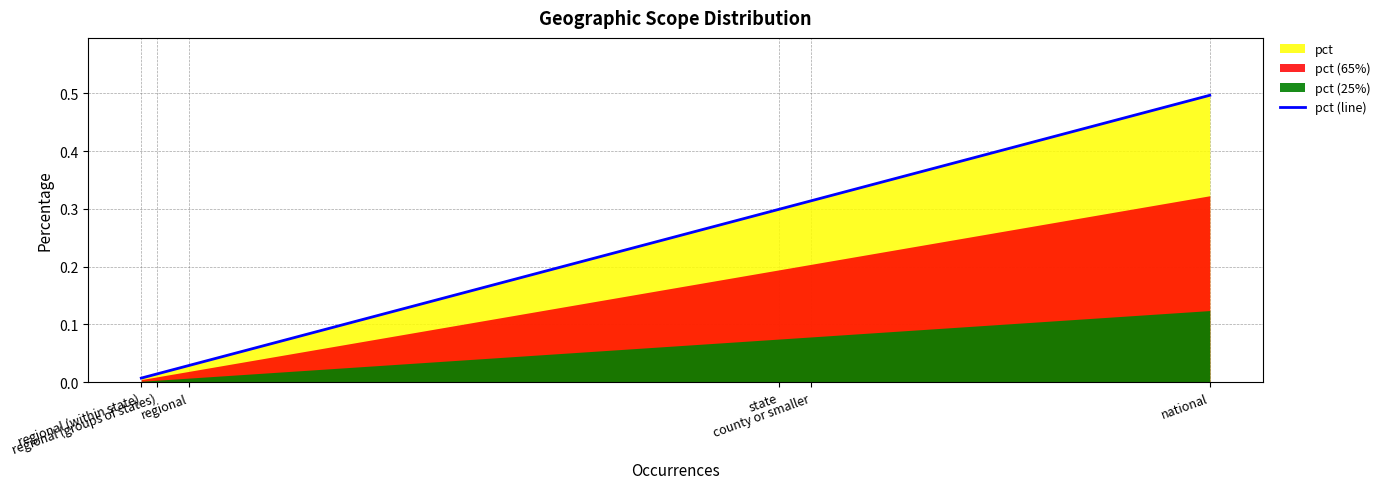

What is the difference between the second highest and second lowest values?

0.3